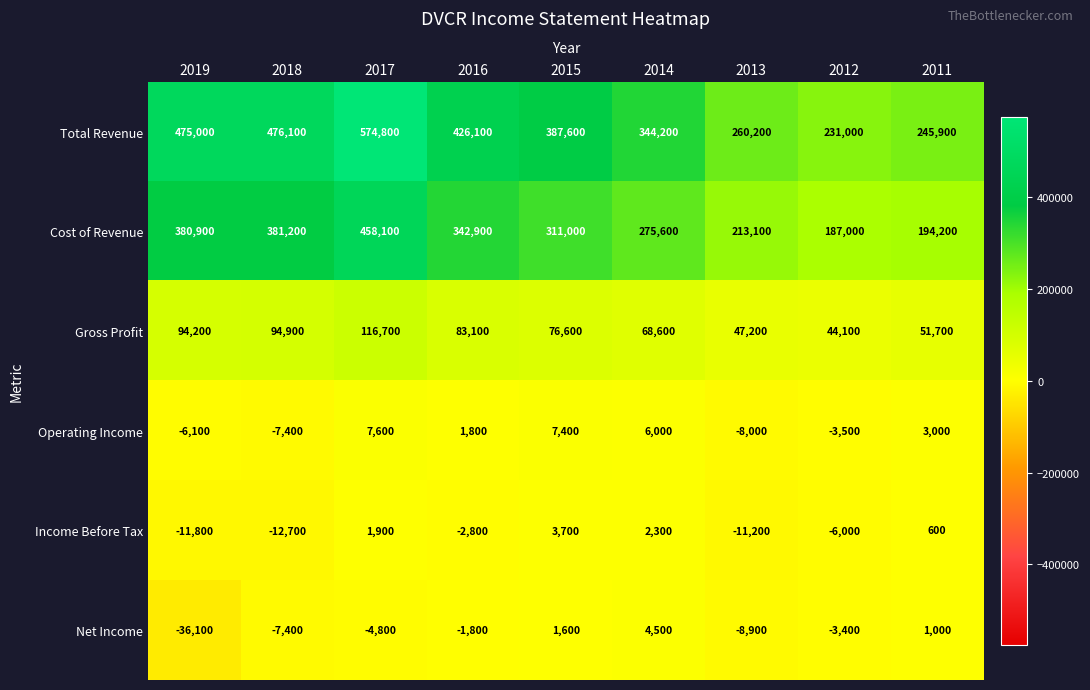

Which label corresponds to the smallest value in the chart?

2019